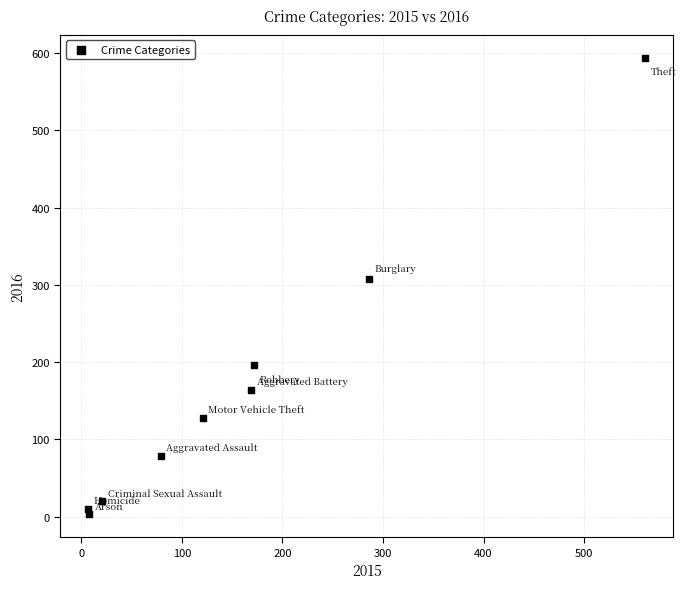

What is the average X value?

158